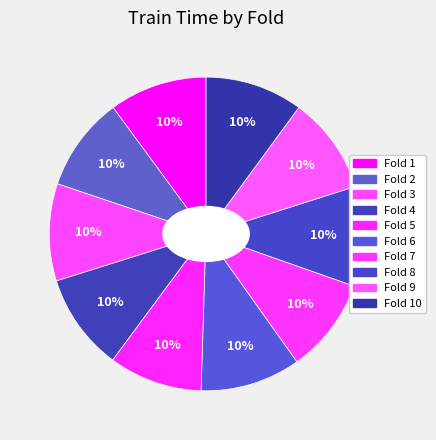

To the nearest percent, what is the combined percentage of Fold 9 and Fold 4?

20%